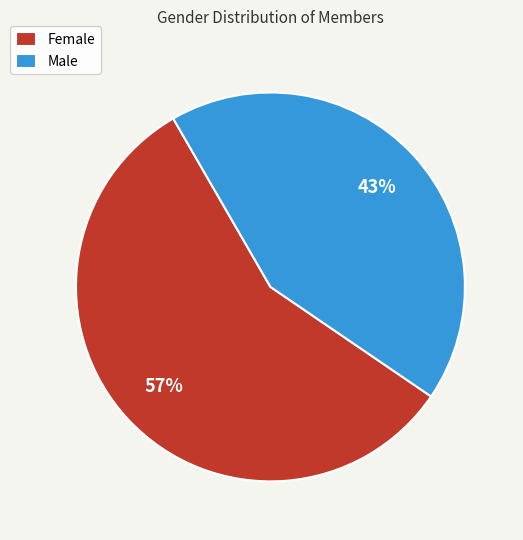

Is the sum of Male and Female greater than half?

Yes